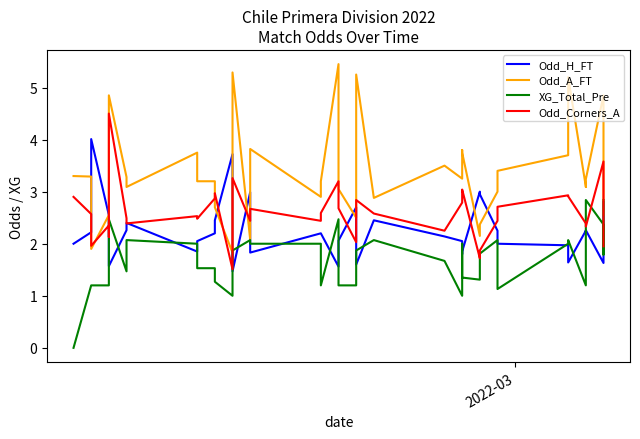

What is the maximum value shown in the chart?

5.5